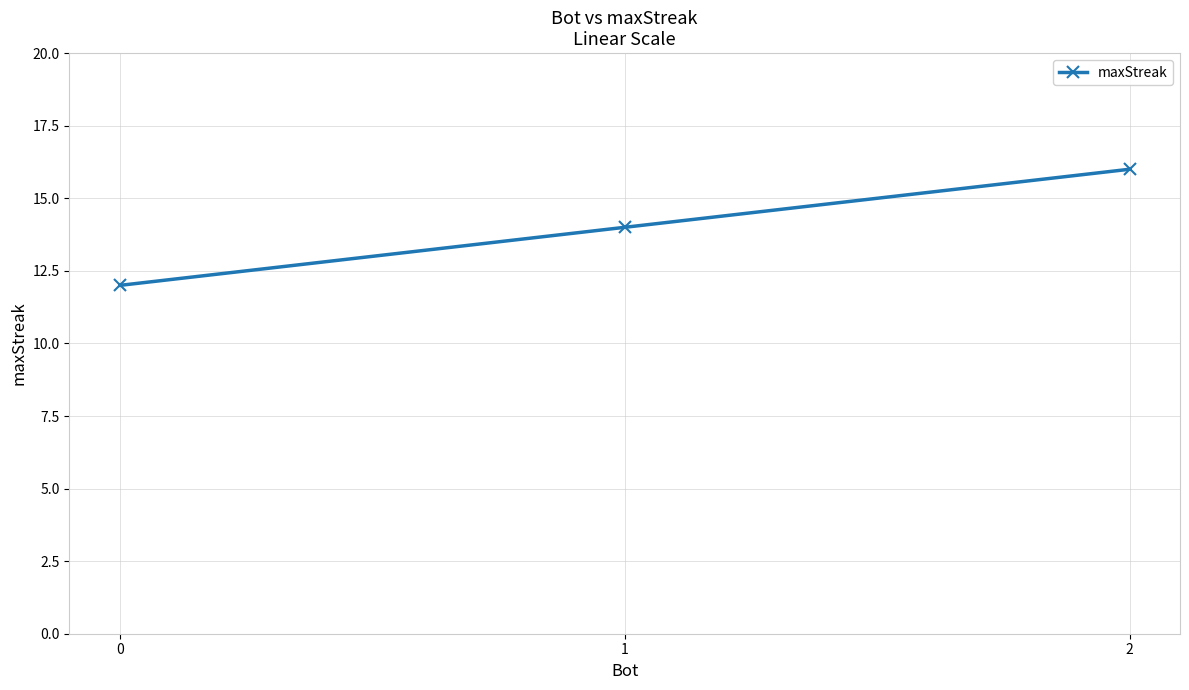

The value at 2 is 16. True or false?

True